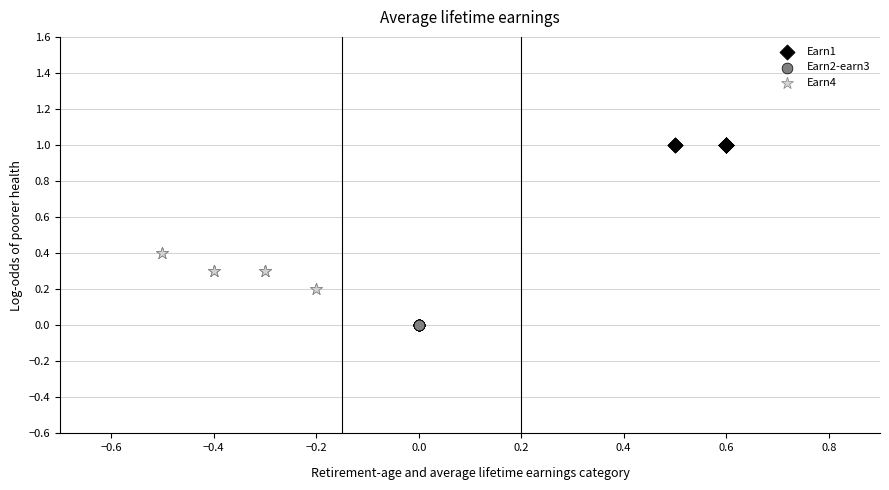

Which series contains the lowest Y value?

Earn2-earn3